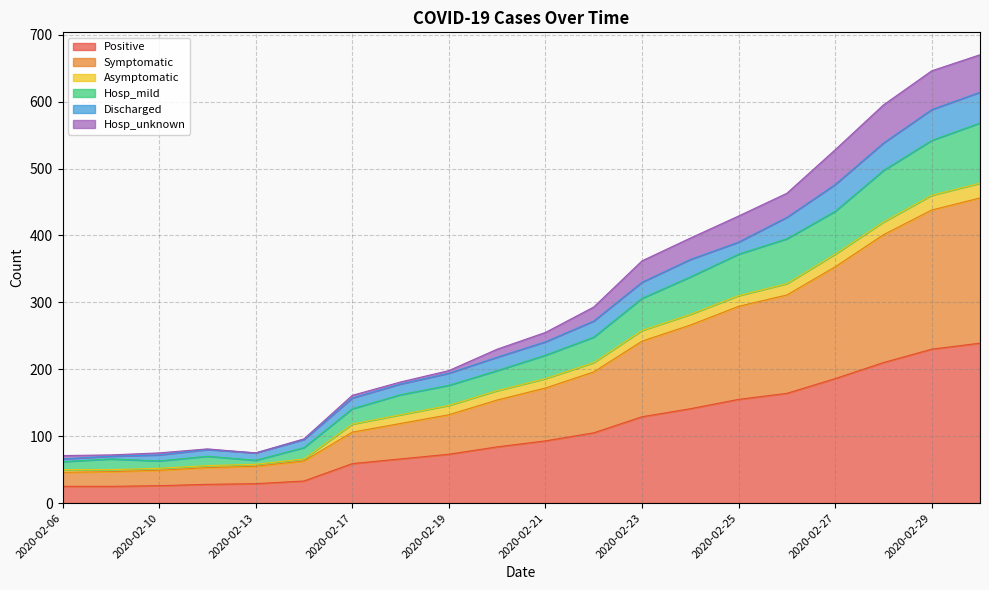

What is the maximum value for Positive?

239